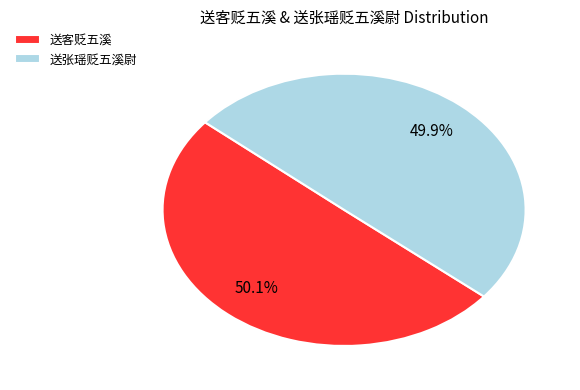

What is the ratio of the value at 送客贬五溪 to the value at 送张瑶贬五溪尉?

1.0